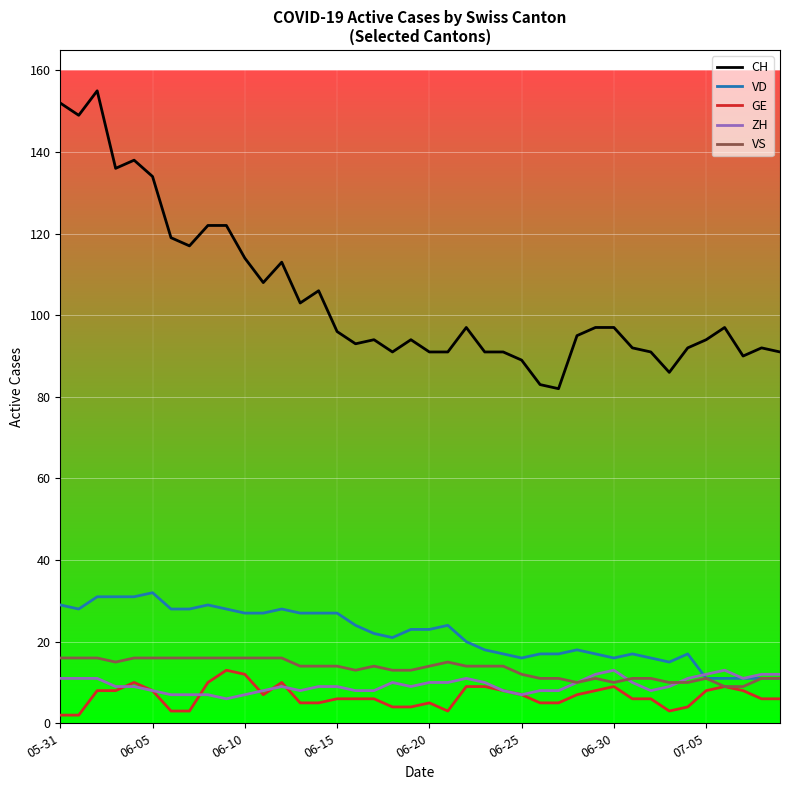

True or false: VS and CH intersect in this chart.

False